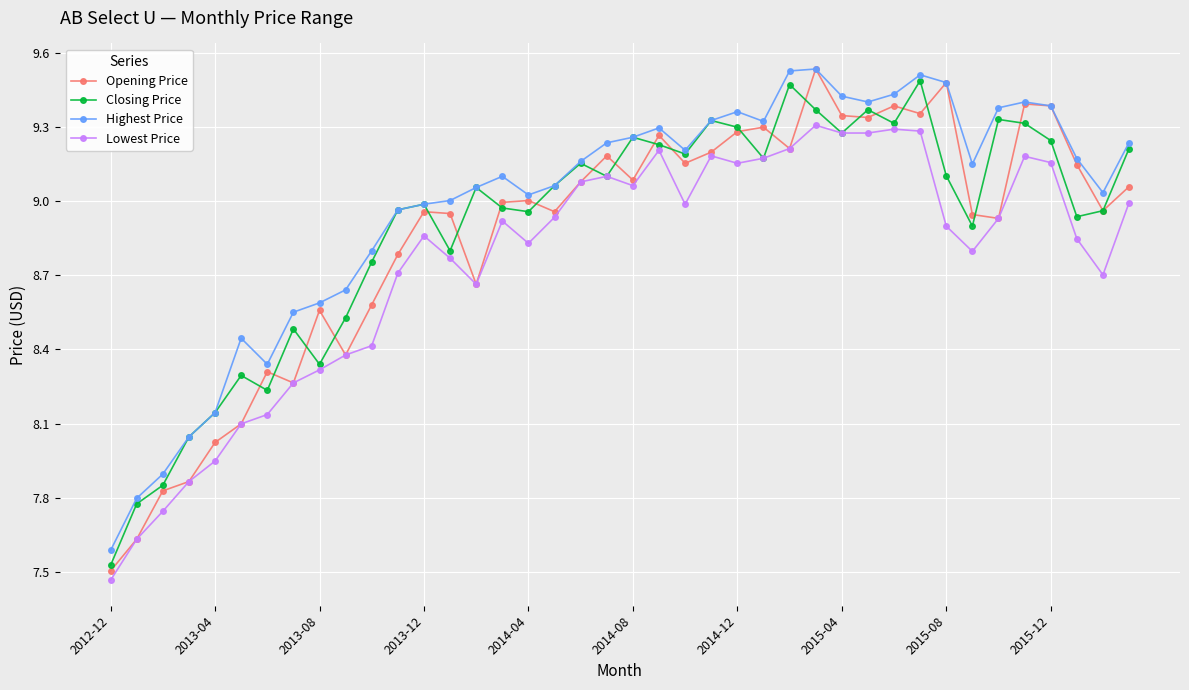

At how many categories does at least one series exceed 8?

37